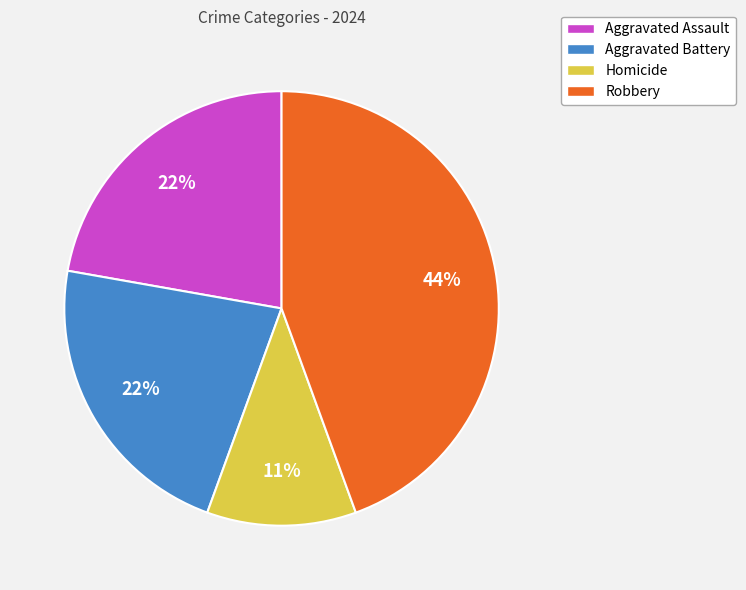

To the nearest percent, what is the difference between the largest and smallest slice percentages?

33%